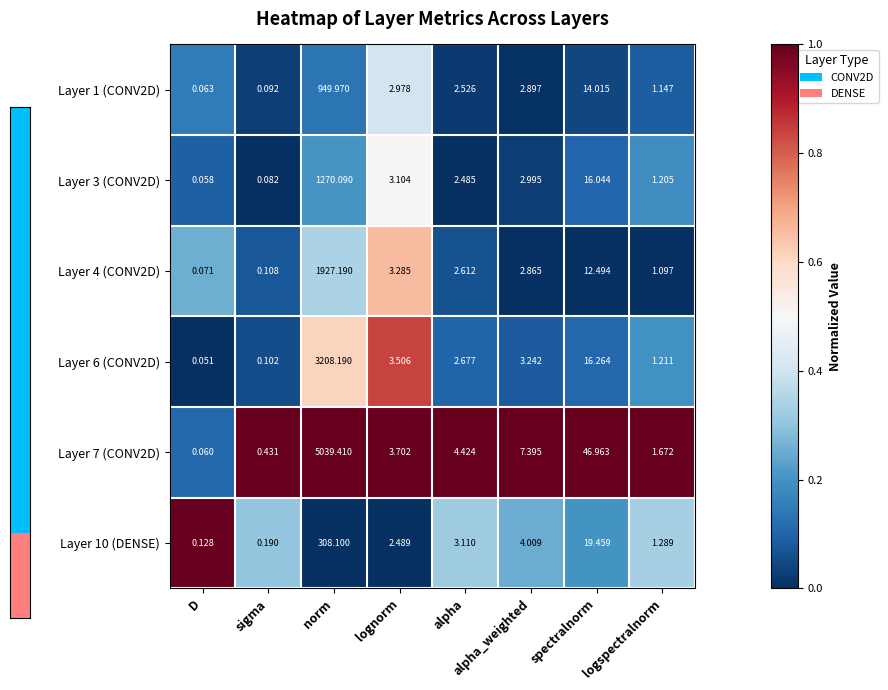

Rank the categories by Layer 1 (CONV2D) value from highest to lowest.

norm, spectralnorm, lognorm, alpha_weighted, alpha, logspectralnorm, sigma, D